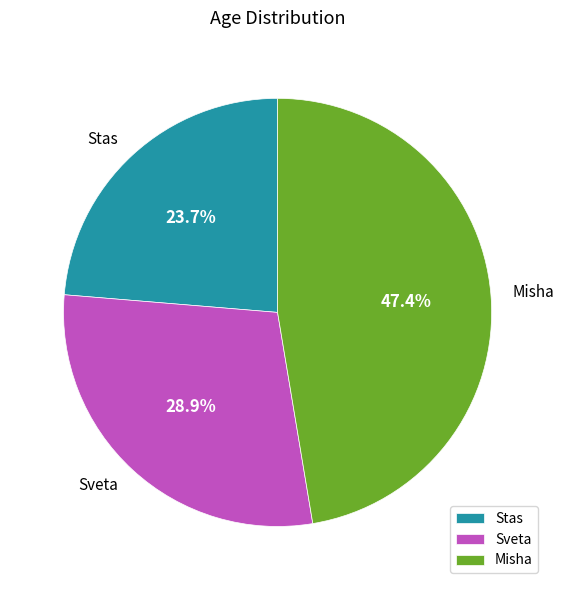

What is the largest slice in the pie chart?

Misha